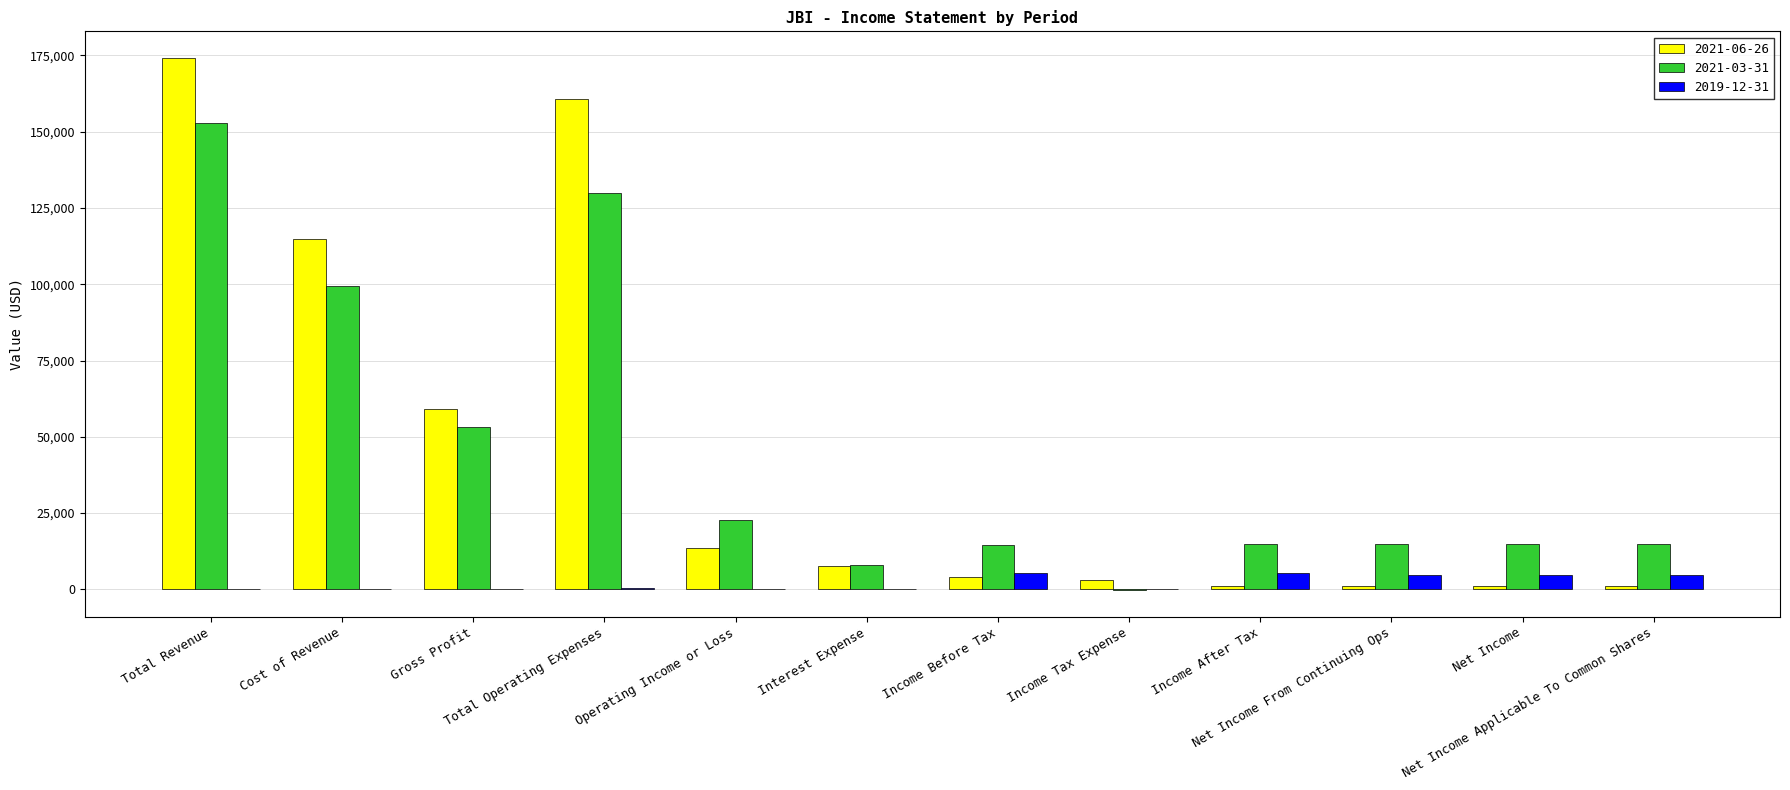

Rank the categories by 2019-12-31 value from highest to lowest.

Income Before Tax, Income After Tax, Net Income From Continuing Ops, Net Income, Net Income Applicable To Common Shares, Total Operating Expenses, Income Tax Expense, Total Revenue, Cost of Revenue, Gross Profit, Operating Income or Loss, Interest Expense